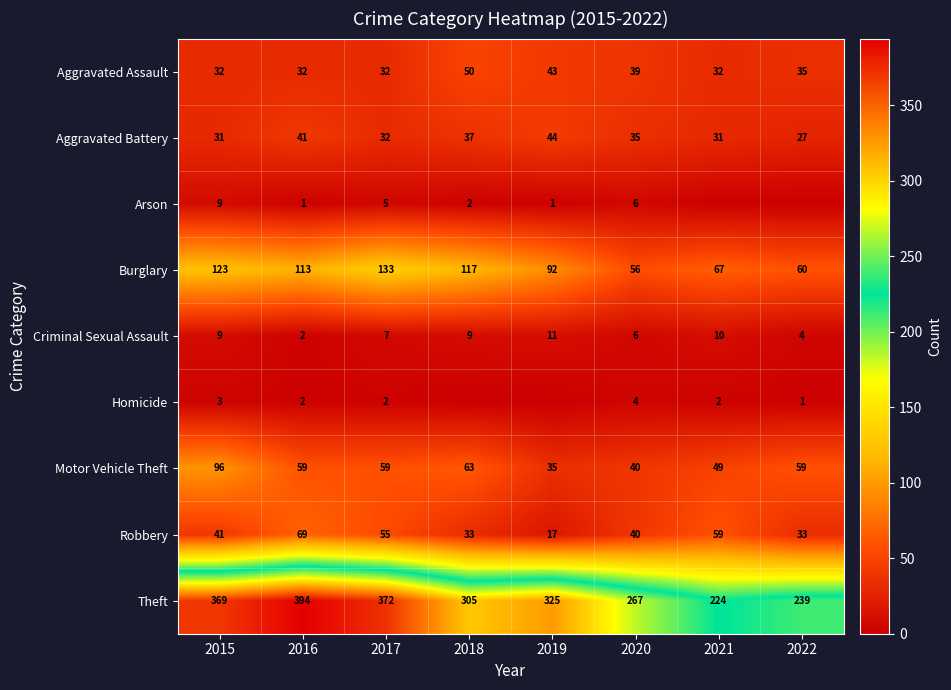

The value of Aggravated Battery at 2020 is 24. True or false?

False